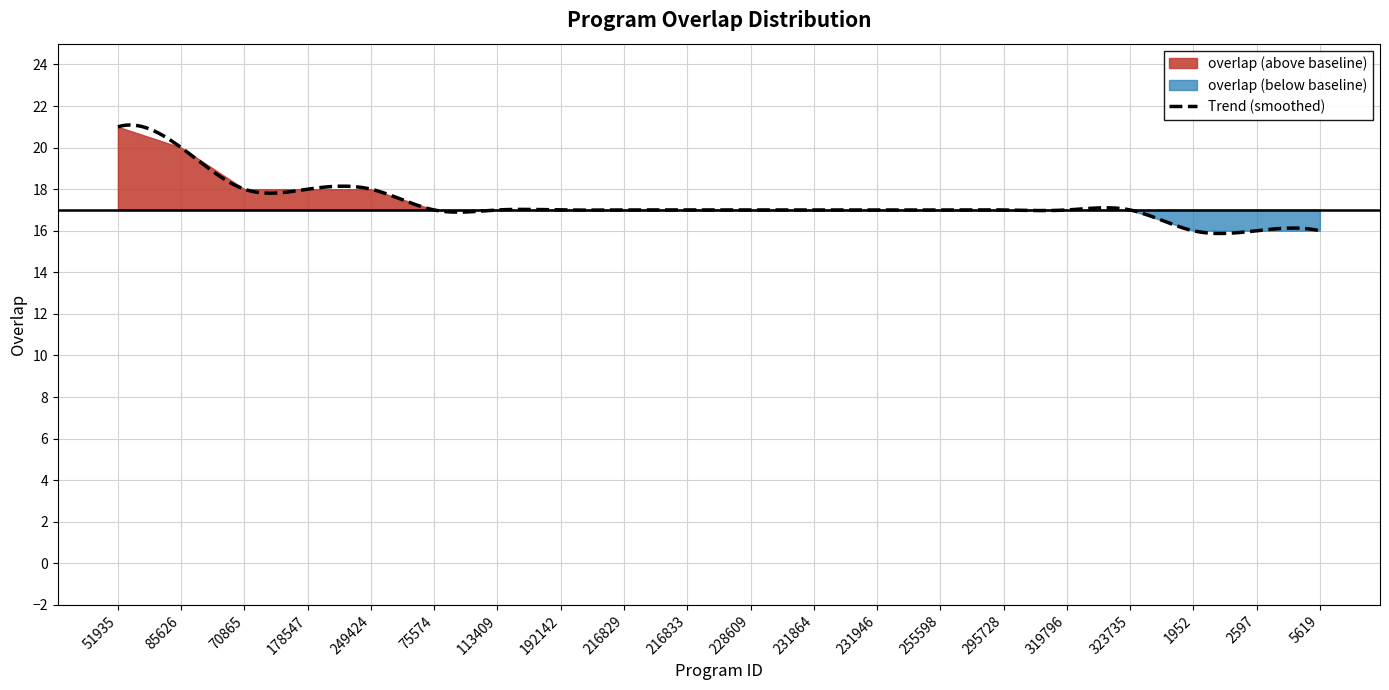

The chart shows a value of 18 at 249424. True or false?

True